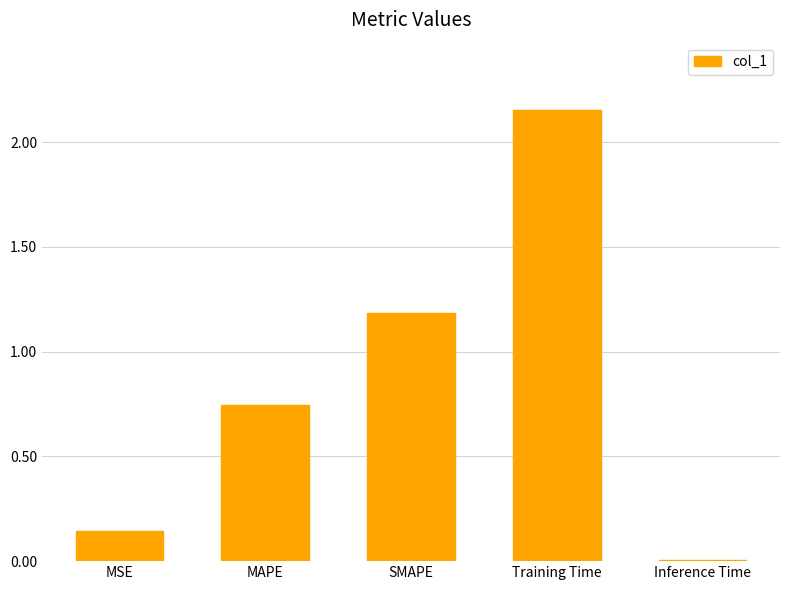

What is the change in value from MSE to SMAPE?

+1.0